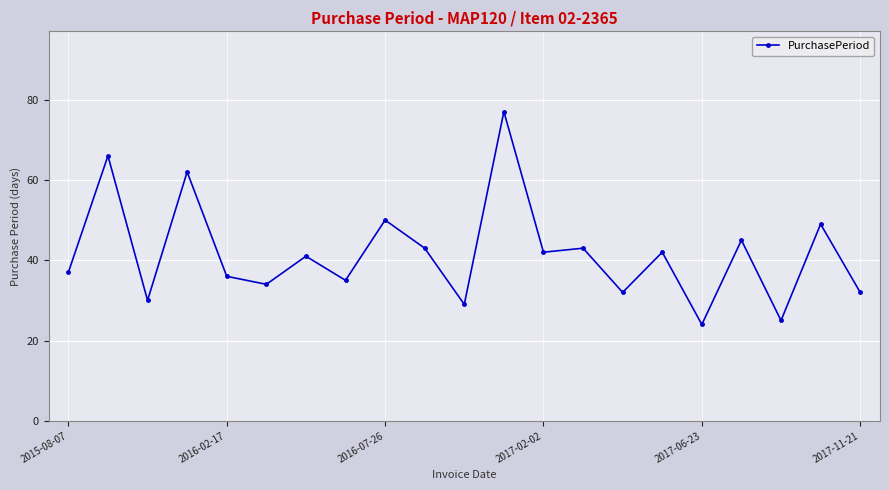

What is the sum of all values?

874